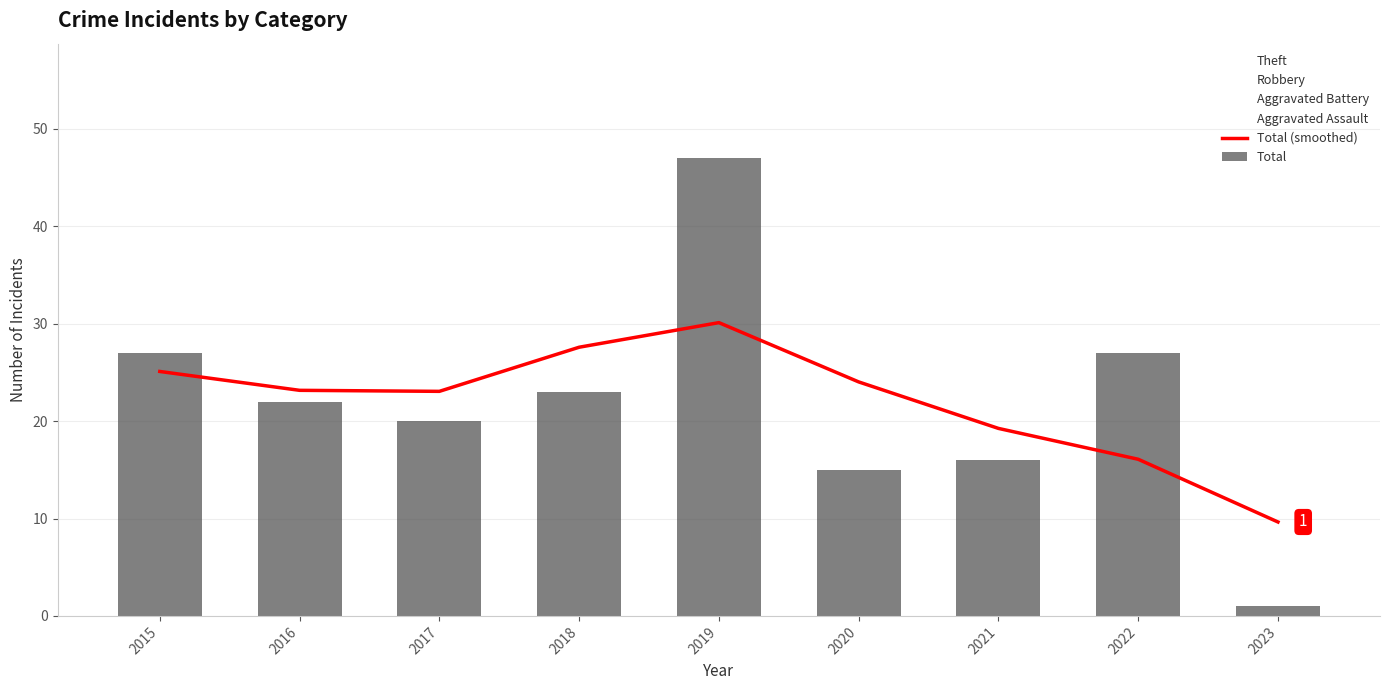

What is the minimum value shown in the chart?

1.0